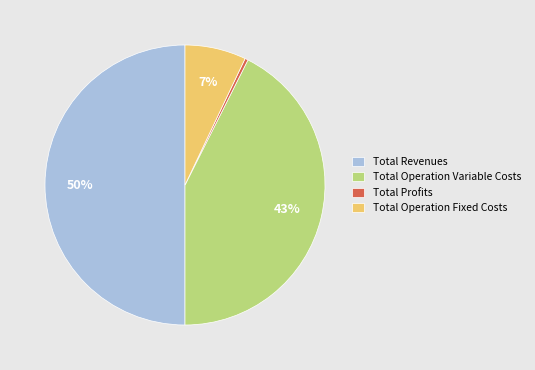

To the nearest percent, what is the difference between the largest and smallest slice percentages?

50%